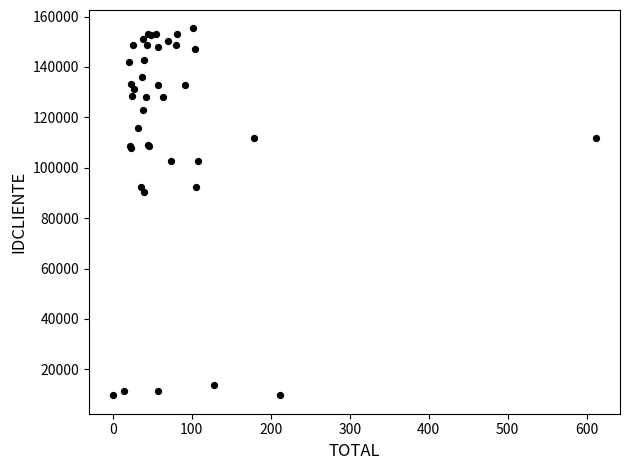

What Y value in the scatter plot is closest to 82487?

90247